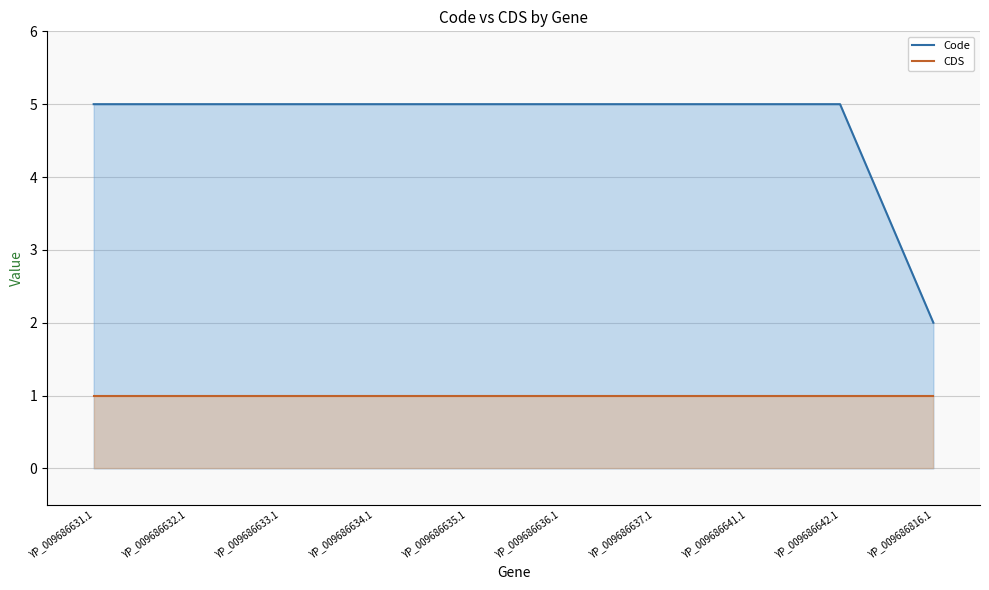

True or false: Code and CDS intersect in this chart.

False